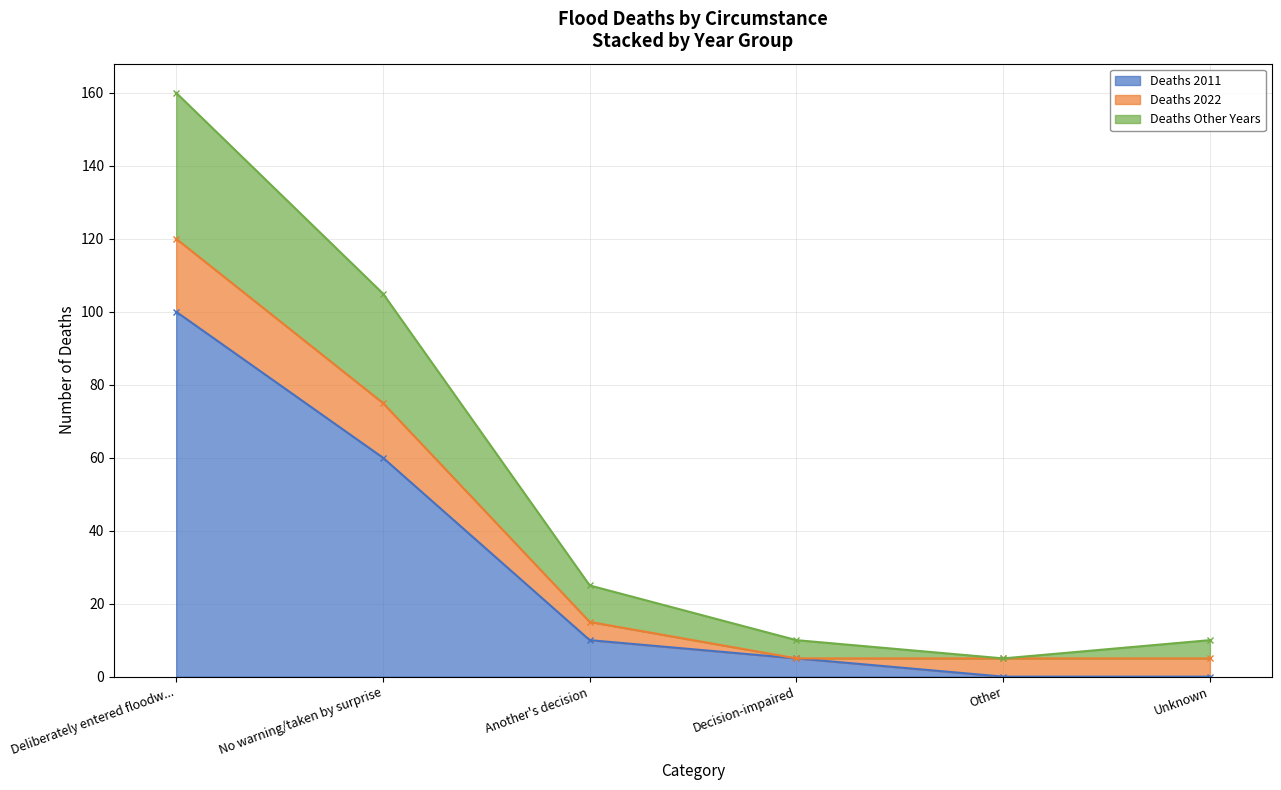

What is the label of the 2nd point from the left?

No warning/taken by surprise